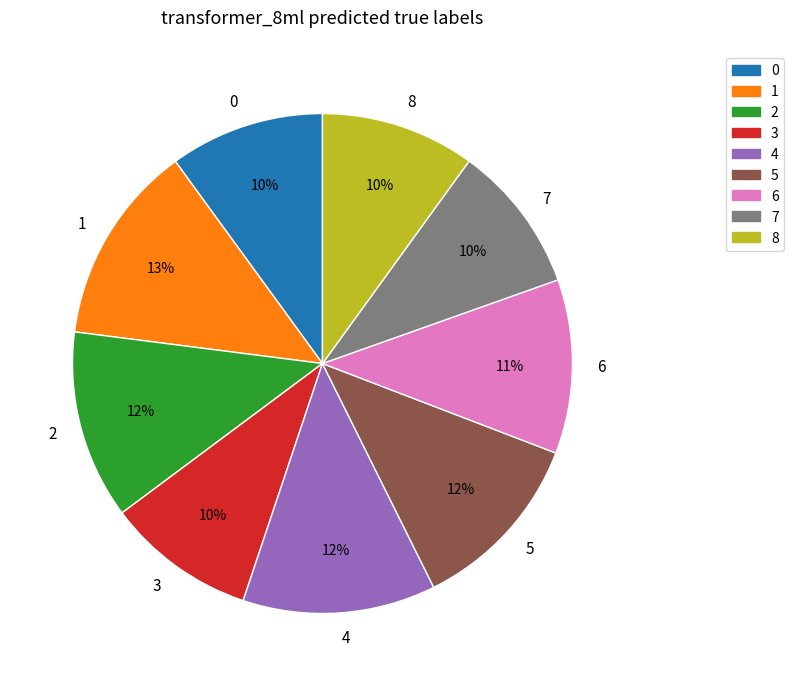

The 7 slice represents 1% of the pie. True or false?

False